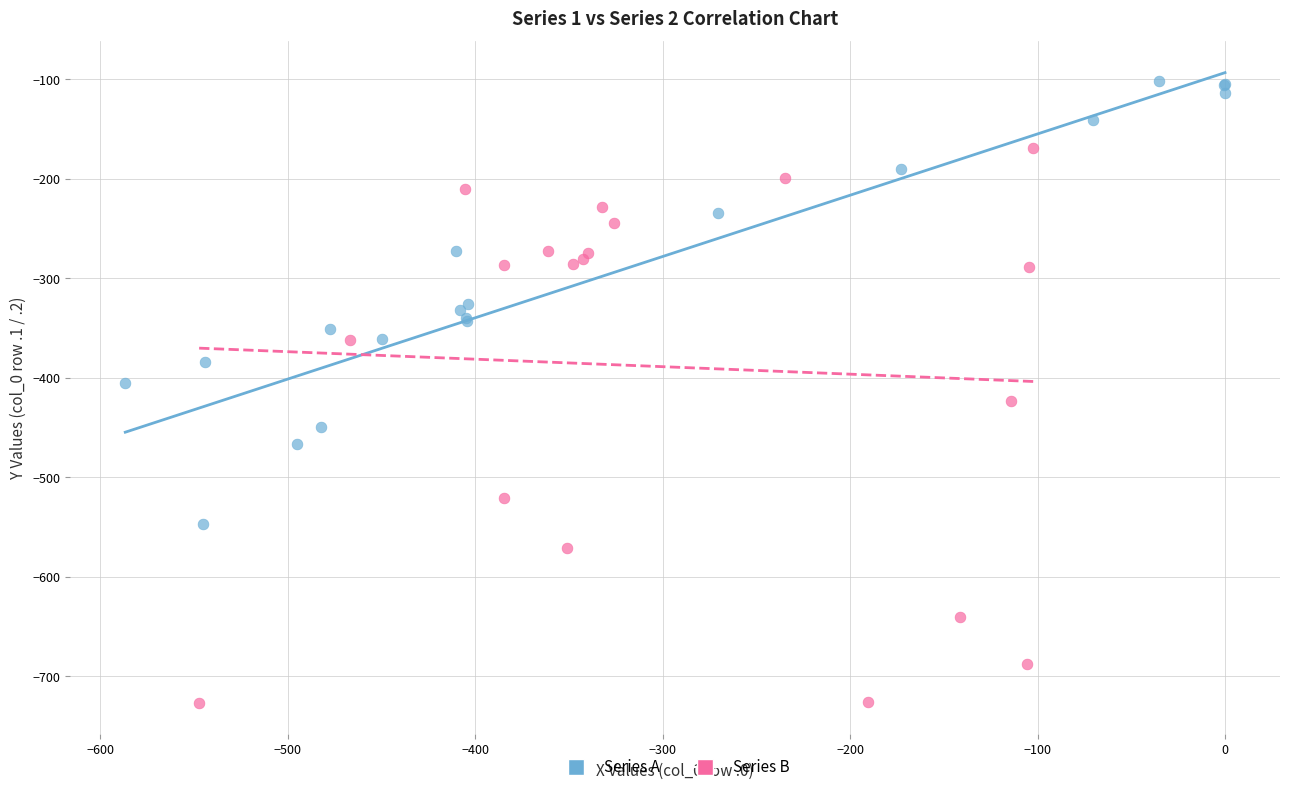

What are all the series names shown in the legend?

Series A, Series B